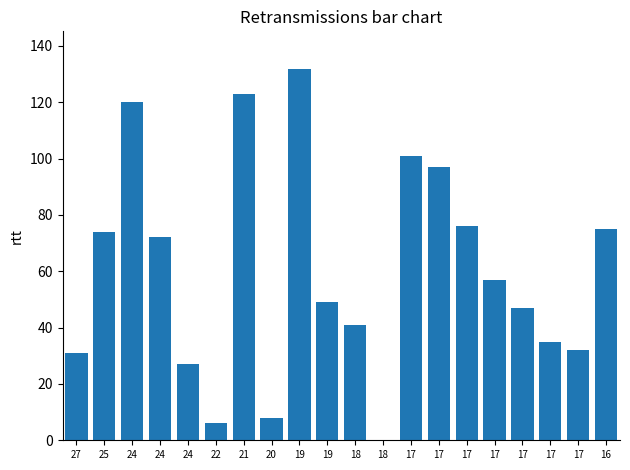

What is the change in value from 18 to 16?

+34